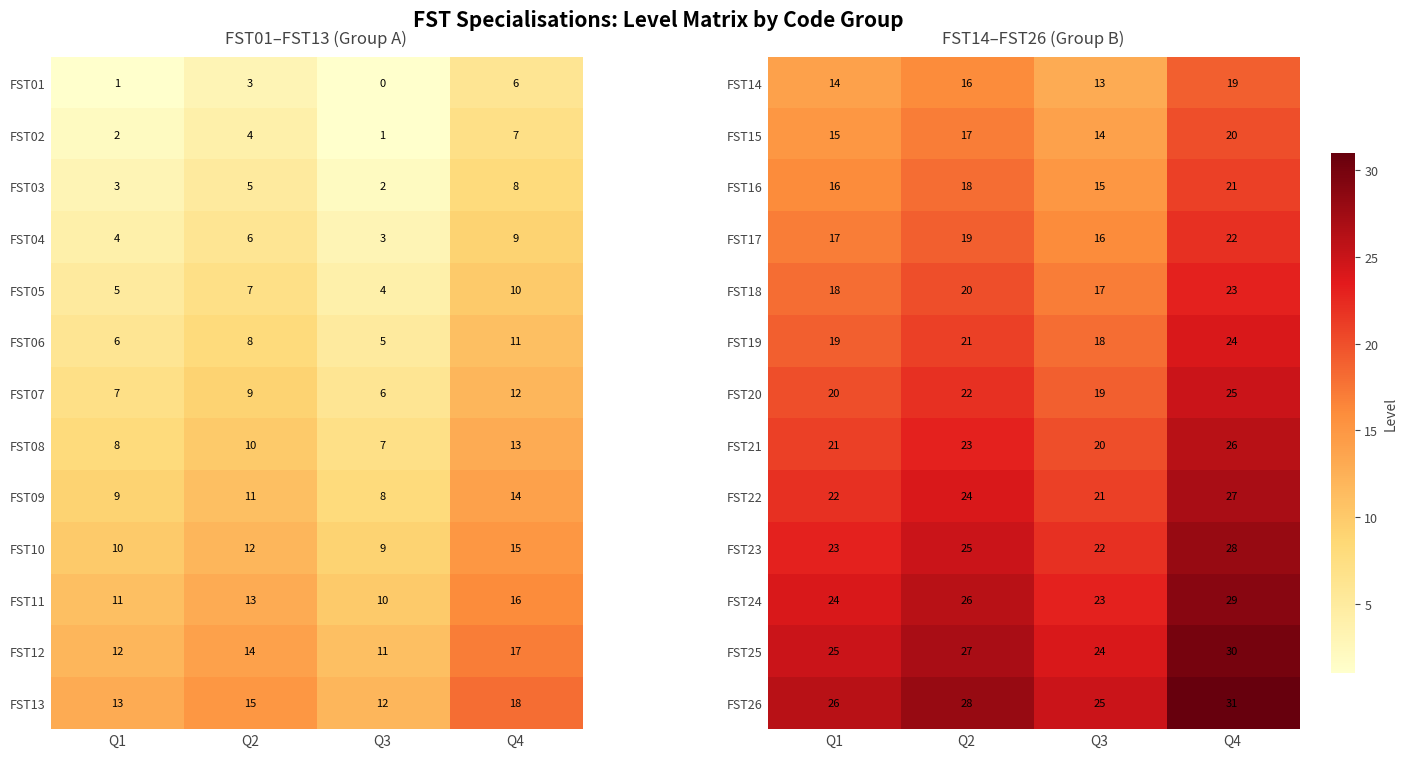

How many data points in FST18 are less than 20?

2